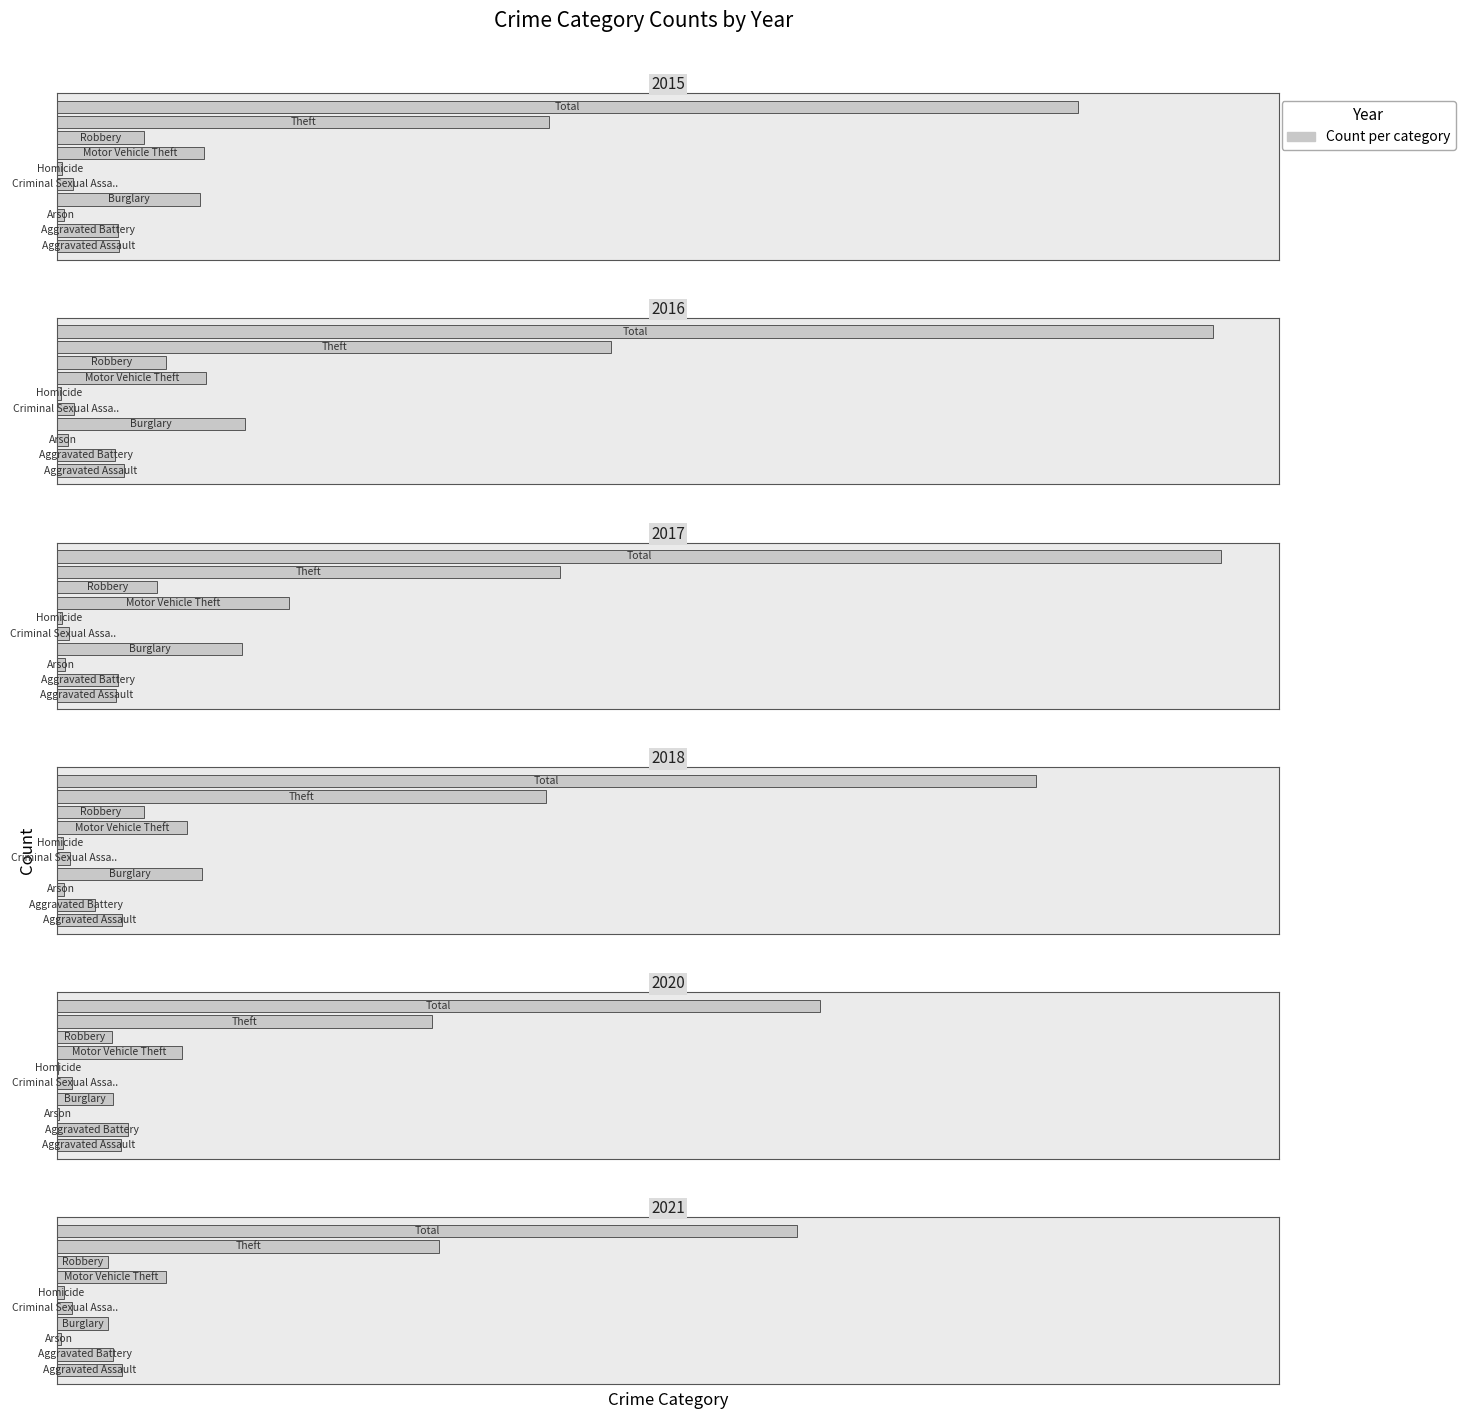

What is the difference between the second highest and second lowest values in the 2021 series?

665